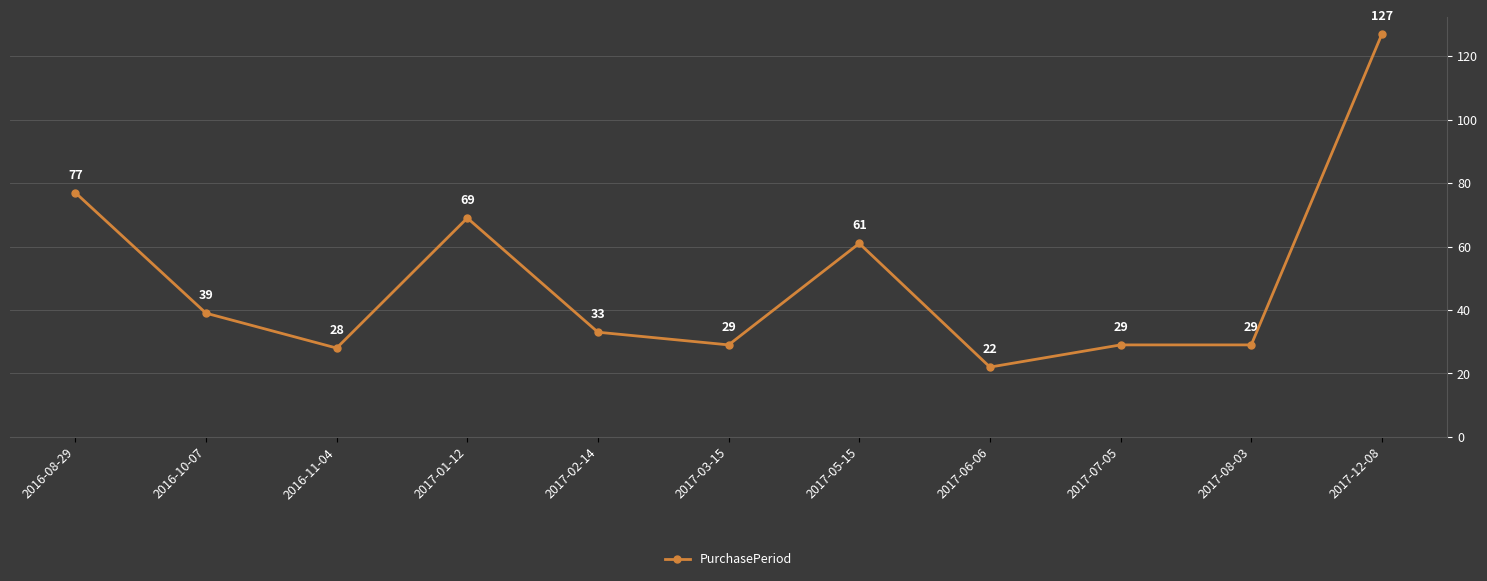

What position from the right is 2017-02-14?

7